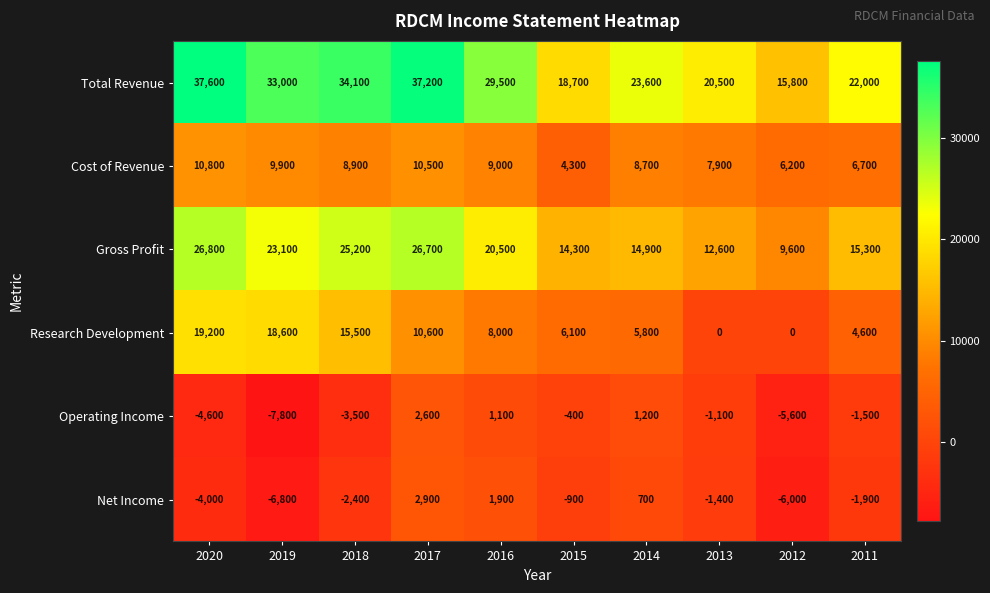

The value of Net Income at 2012 is -2274. True or false?

False